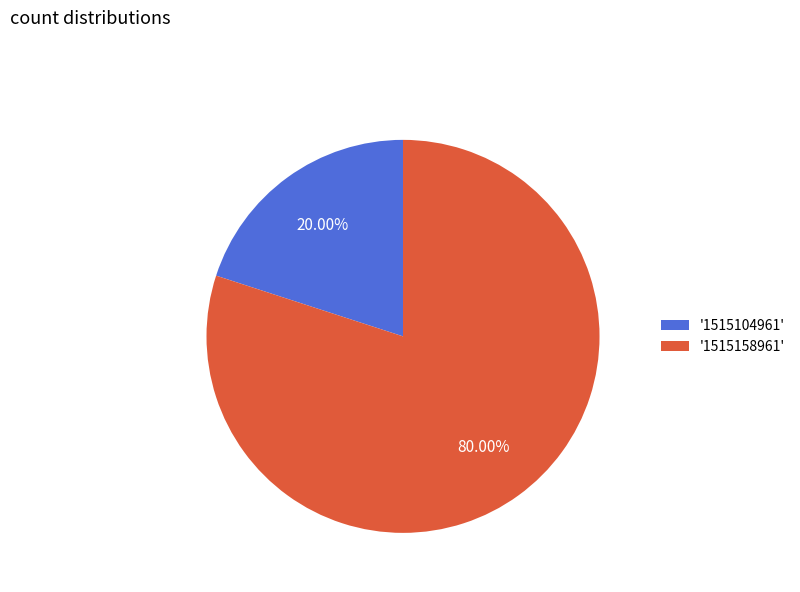

Do '1515104961' and '1515158961' together represent more than half of the pie?

Yes